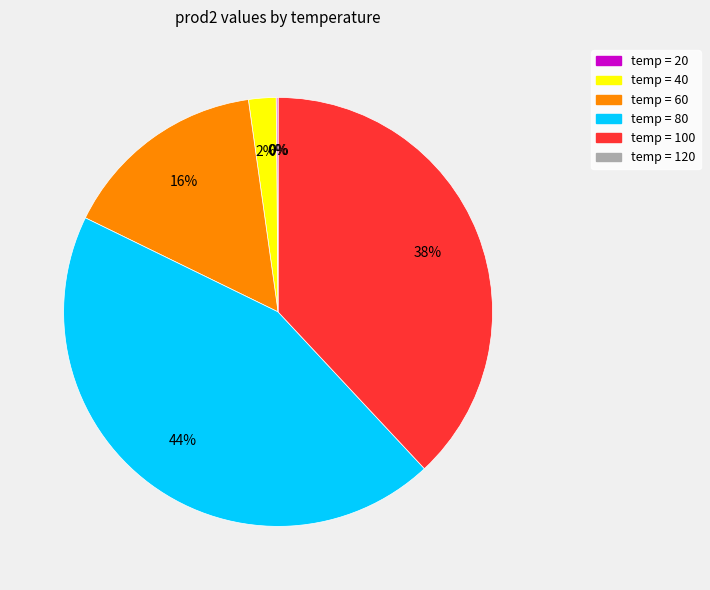

Is there any slice that represents more than half of the pie?

No